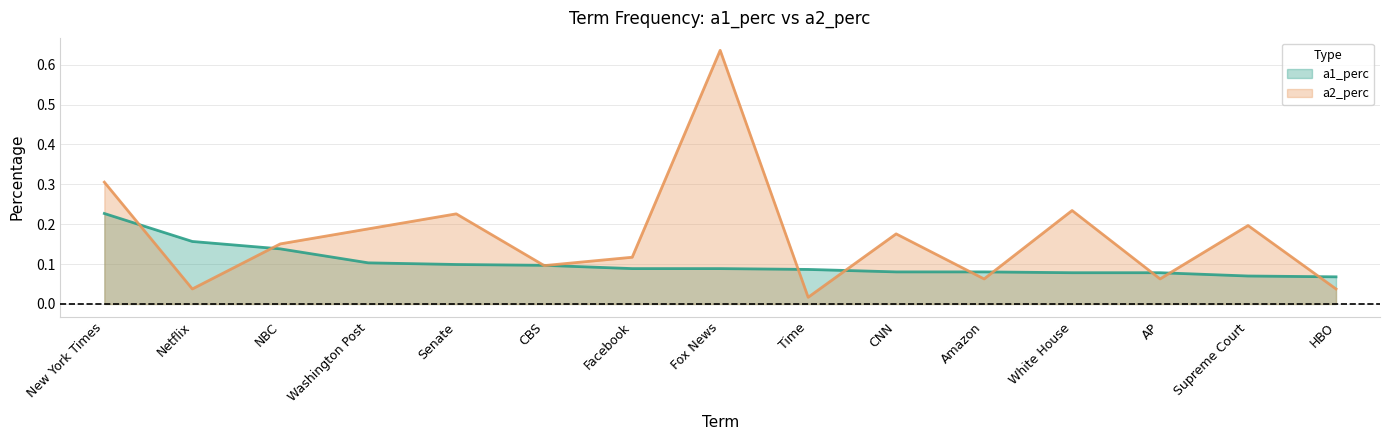

How many lines are shown in the chart?

2